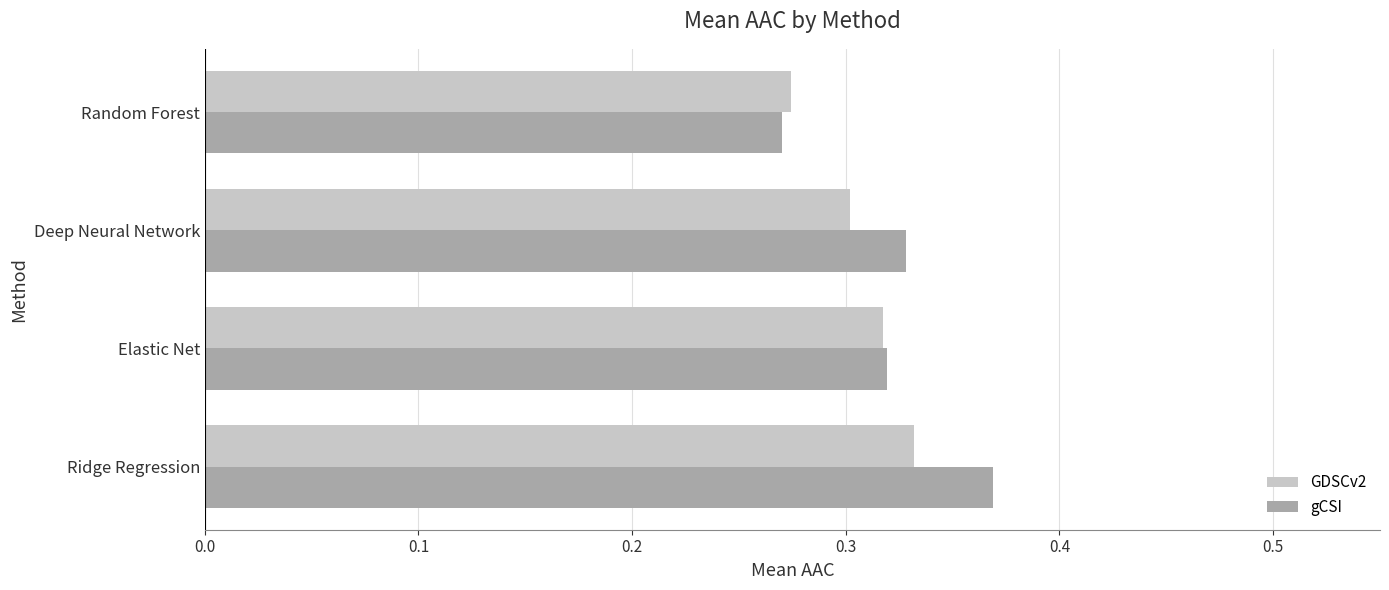

What are all the series names shown in the legend?

GDSCv2, gCSI